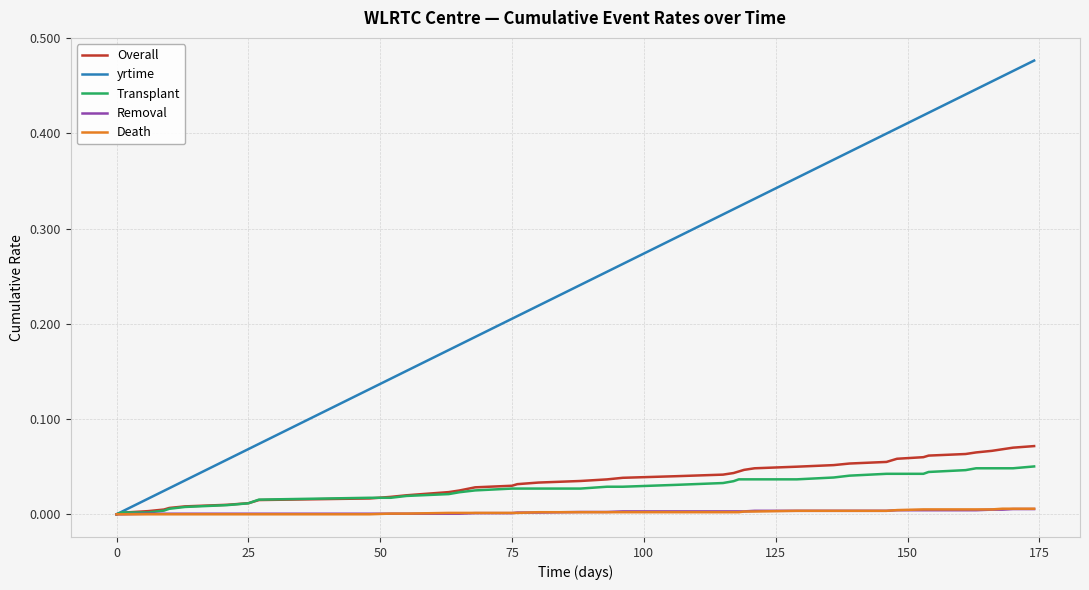

Which series has the largest total across all categories?

yrtime